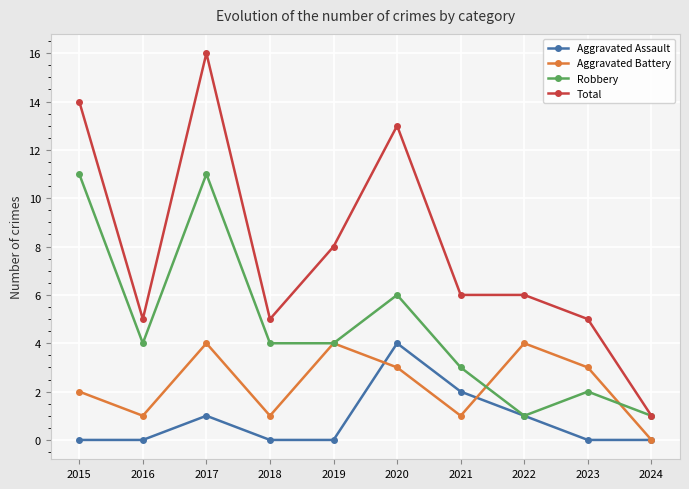

What is the greatest value displayed?

16